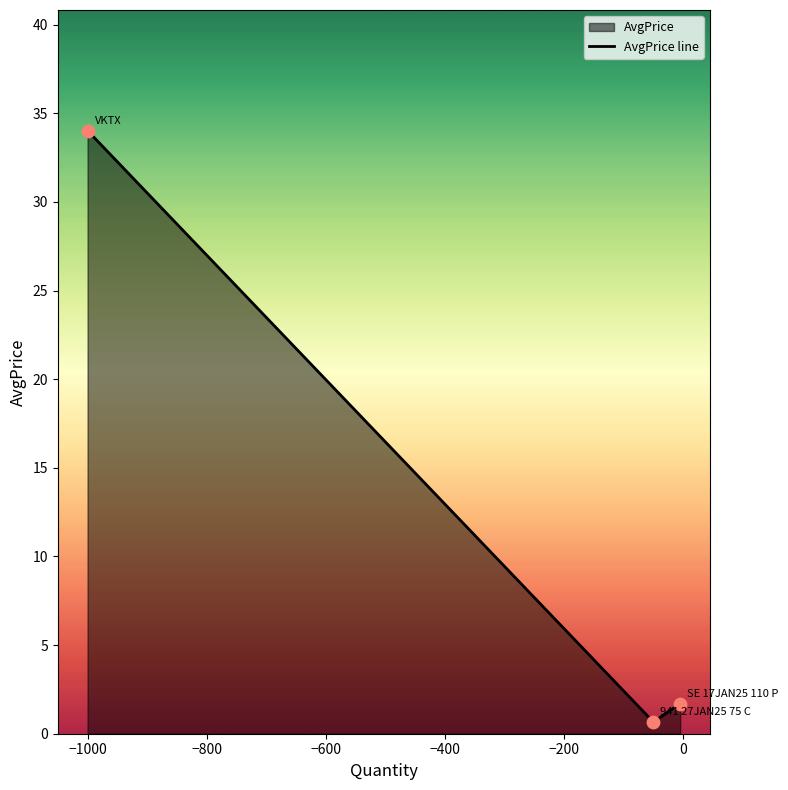

What is the maximum value shown in the chart?

34.0